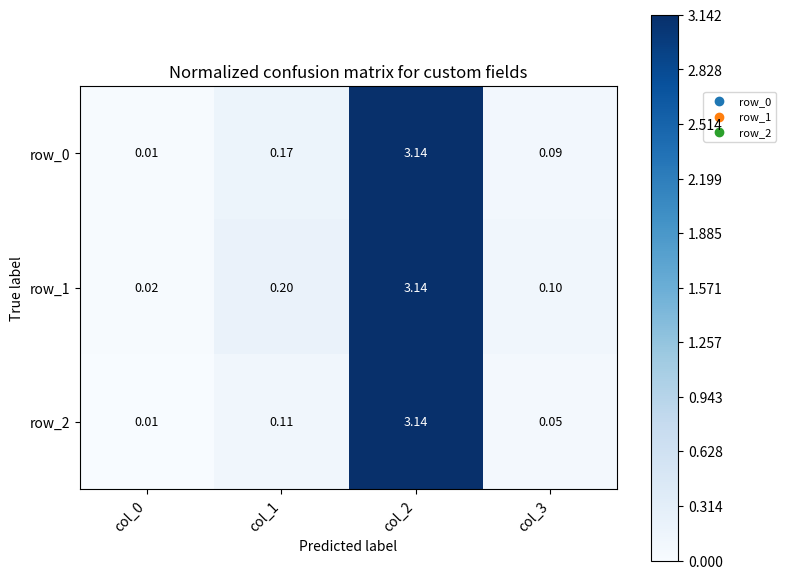

How many series are shown in this chart?

3